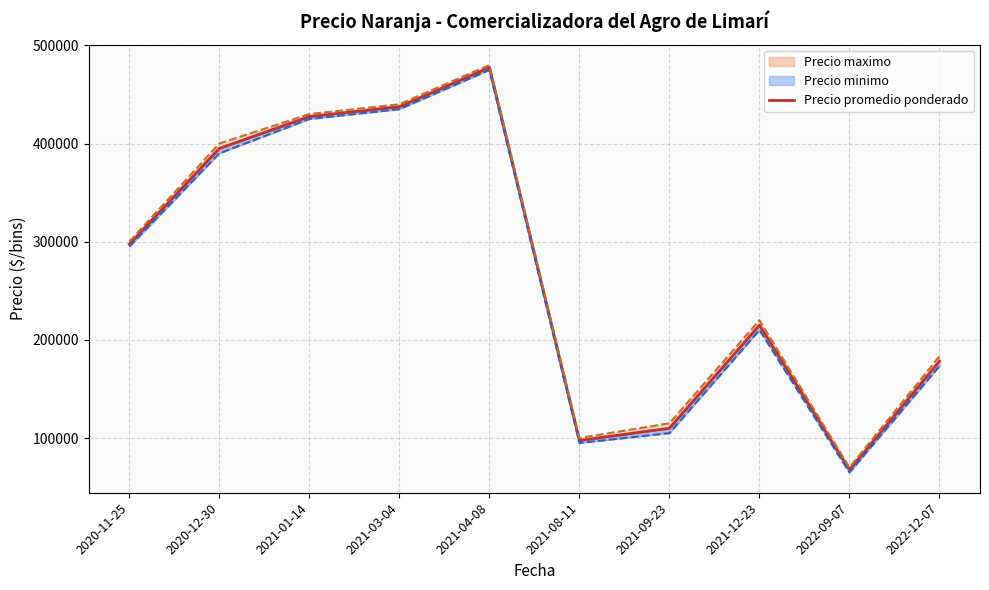

What is the greatest value displayed?

477500.0